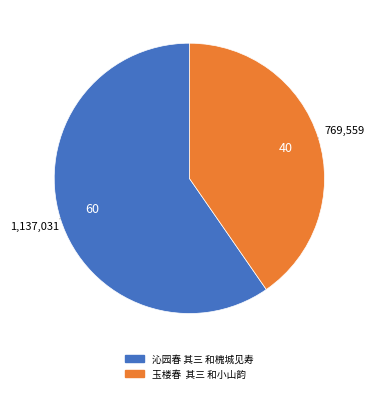

The 玉楼春 其三 和小山韵 slice represents 40% of the pie. True or false?

True